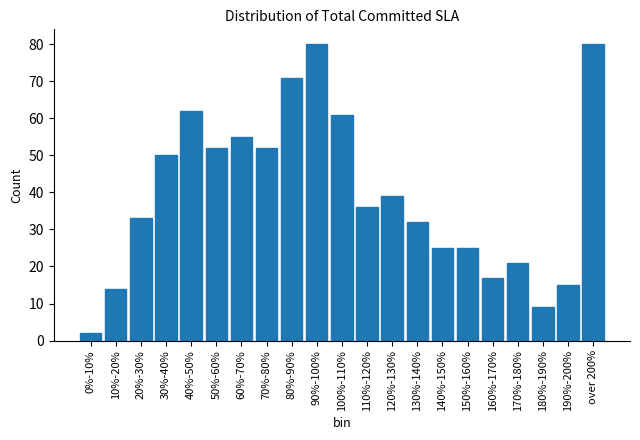

Reading left to right, what are all the values shown in this chart?

0%-10%=2	10%-20%=14	20%-30%=33	30%-40%=50	40%-50%=62	50%-60%=52	60%-70%=55	70%-80%=52	80%-90%=71	90%-100%=80	100%-110%=61	110%-120%=36	120%-130%=39	130%-140%=32	140%-150%=25	150%-160%=25	160%-170%=17	170%-180%=21	180%-190%=9	190%-200%=15	over 200%=80